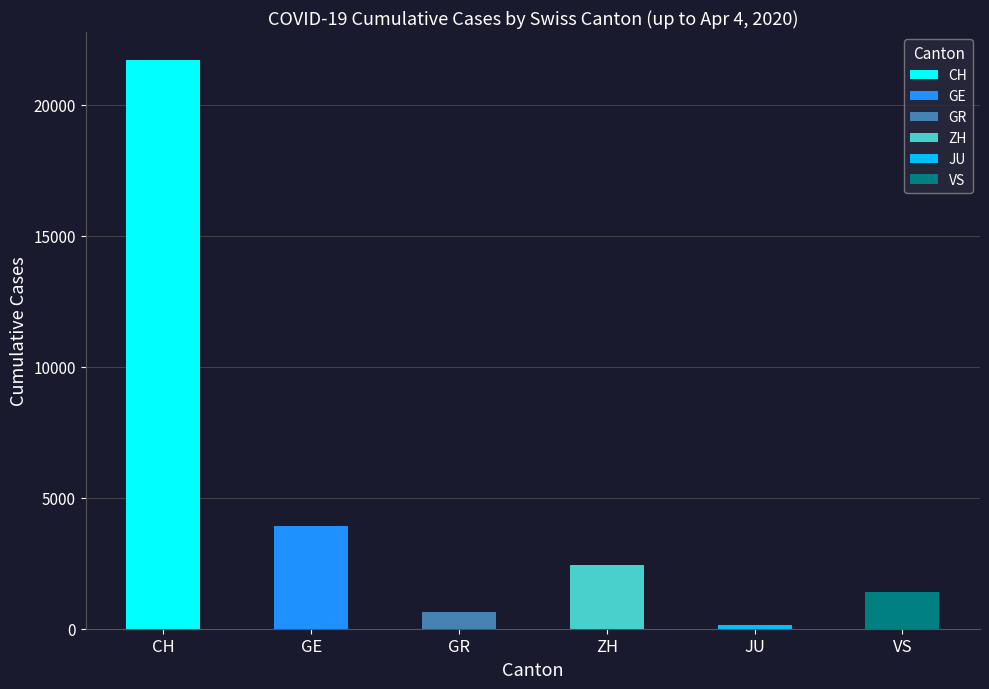

The GE series shows 13 at JU. True or false?

False